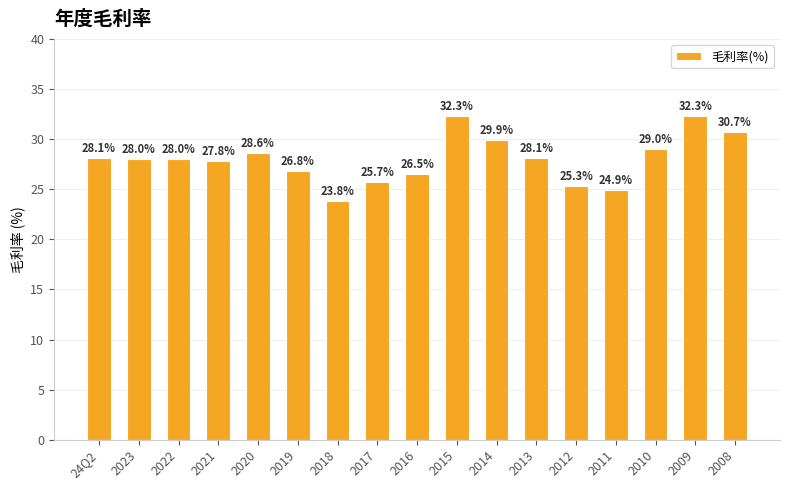

What is the label of the 4th bar from the left?

2021